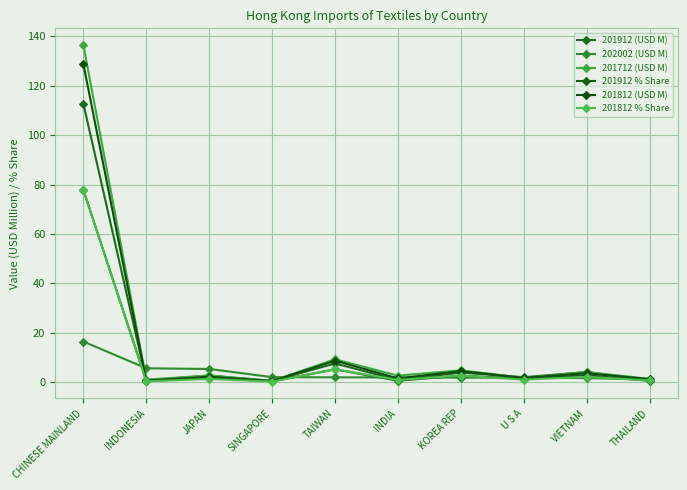

At which label is 201912 (USD M) closest to 56?

TAIWAN